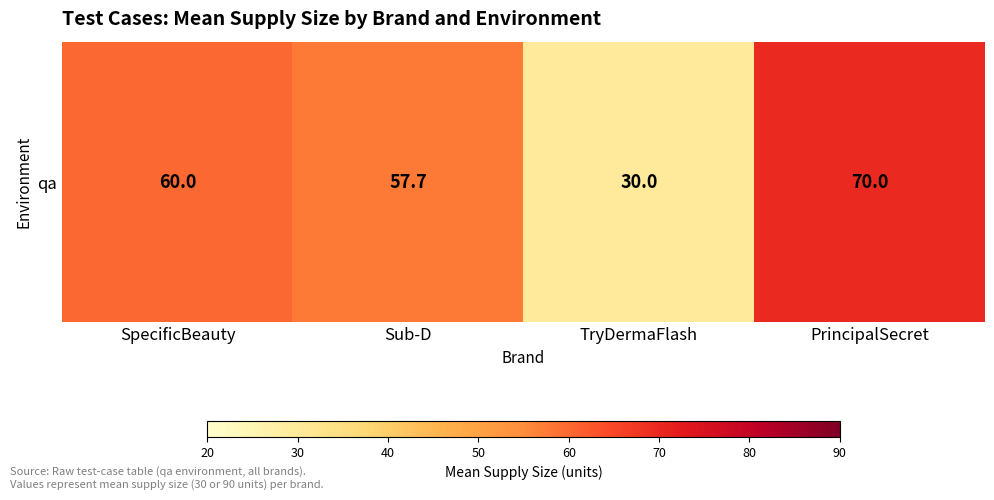

At which label is the value closest to 50?

Sub-D